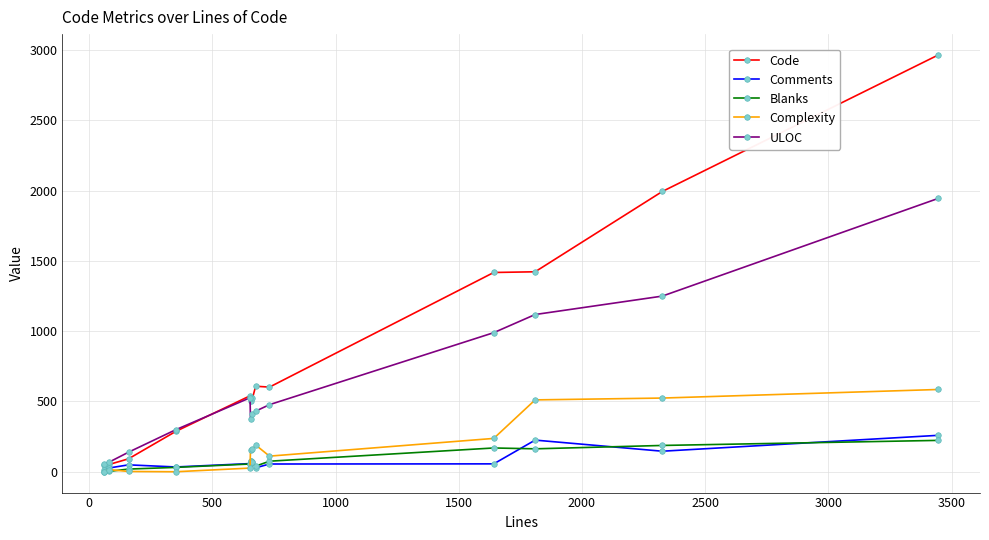

What is the average value of the Code series?

850